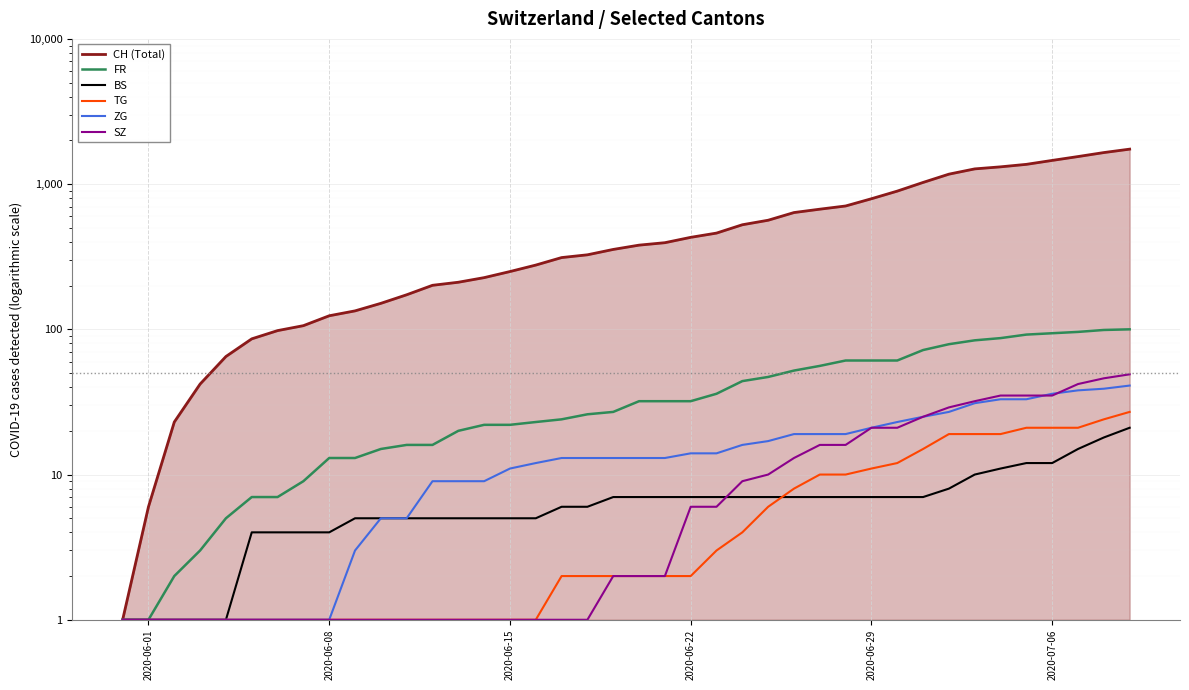

List the series in order of their peak value, highest first.

CH (Total), FR, SZ, ZG, TG, BS